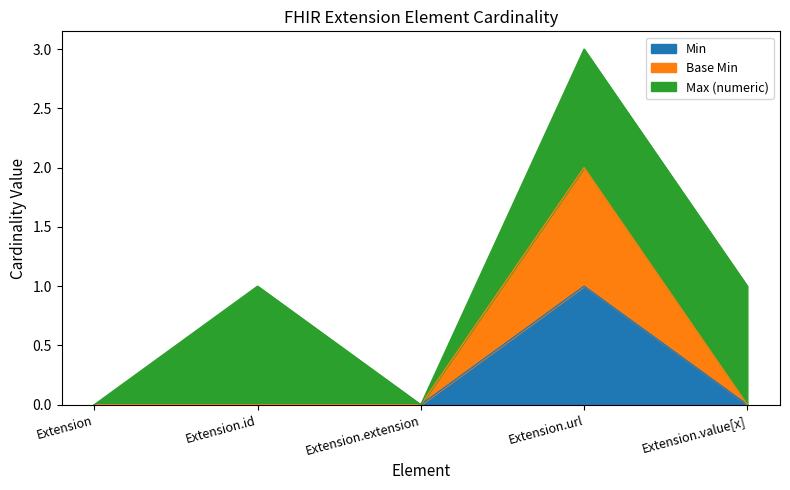

True or false: Base Min and Min cross at least once.

False